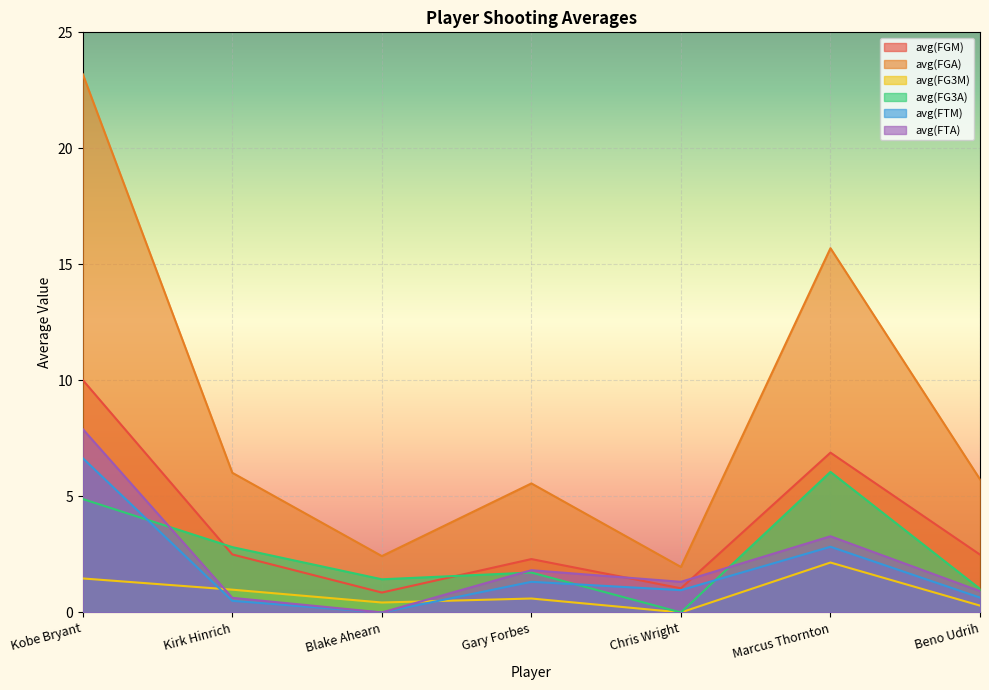

After their last crossing, which series has the higher values: avg(FG3M) or avg(FTA)?

avg(FTA)